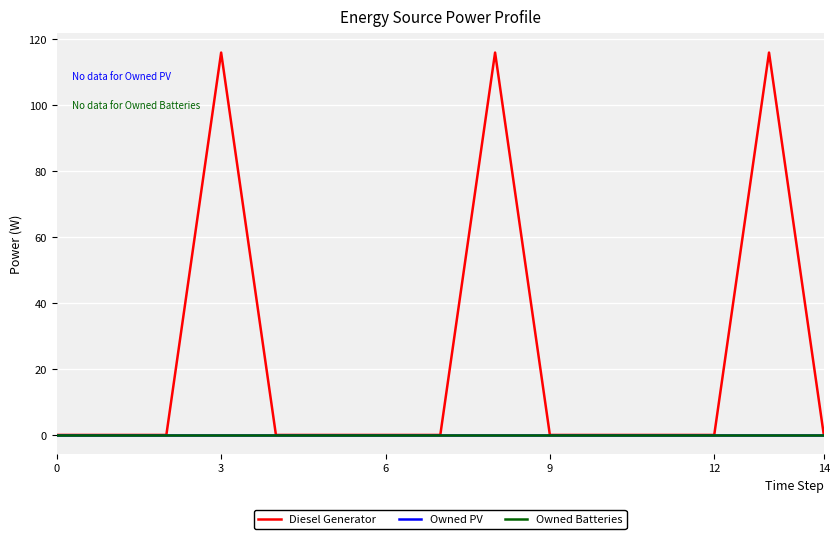

What is the sum of all Diesel Generator values?

348